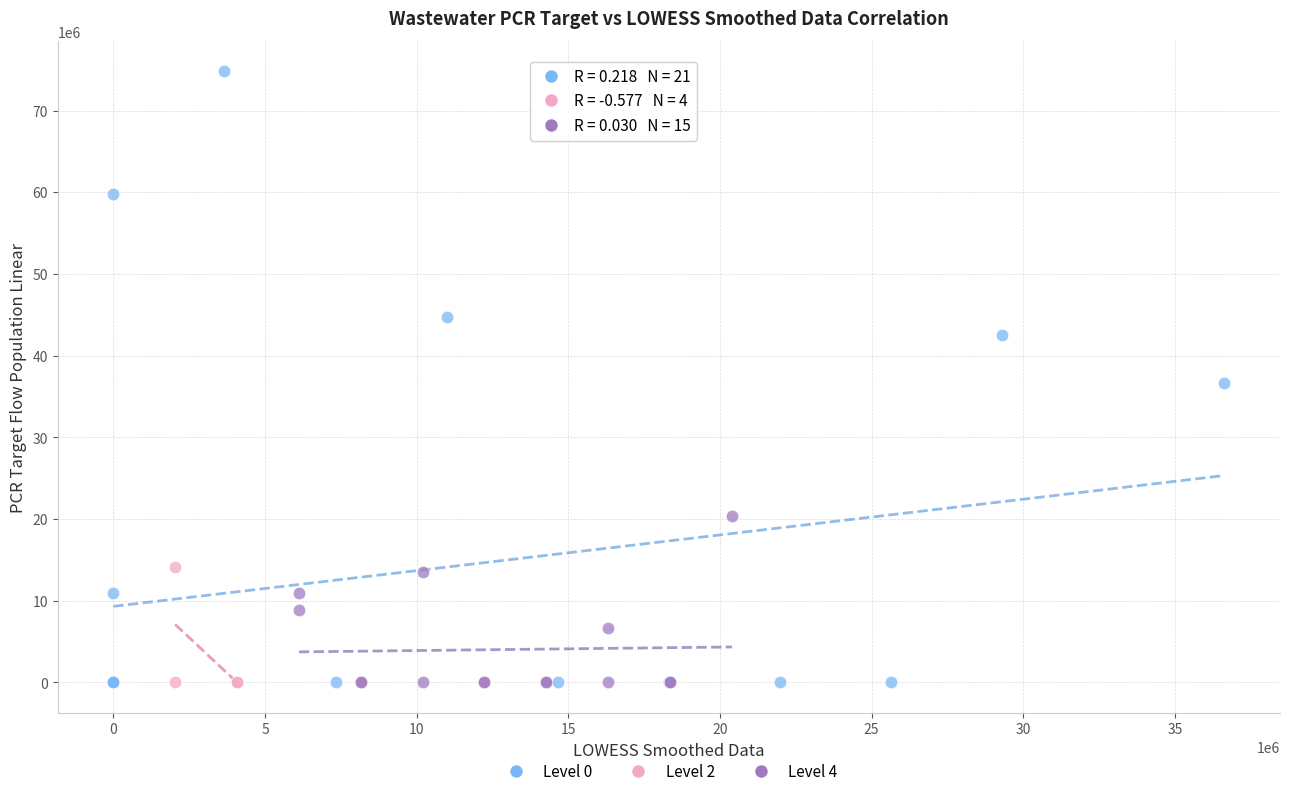

Which series reaches the maximum Y coordinate?

Level 0